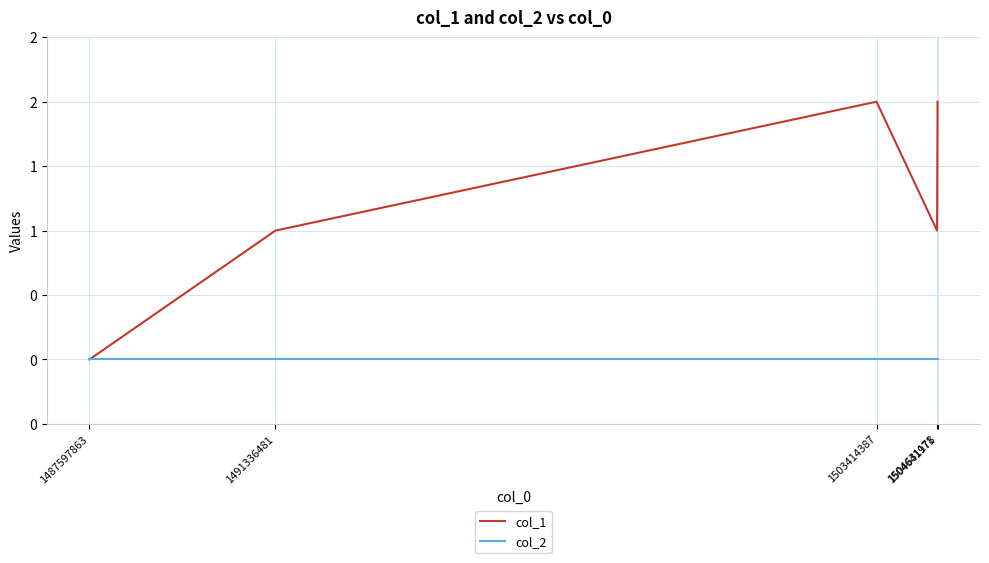

Which has a higher value, 1504631178 or 1487597863?

1504631178